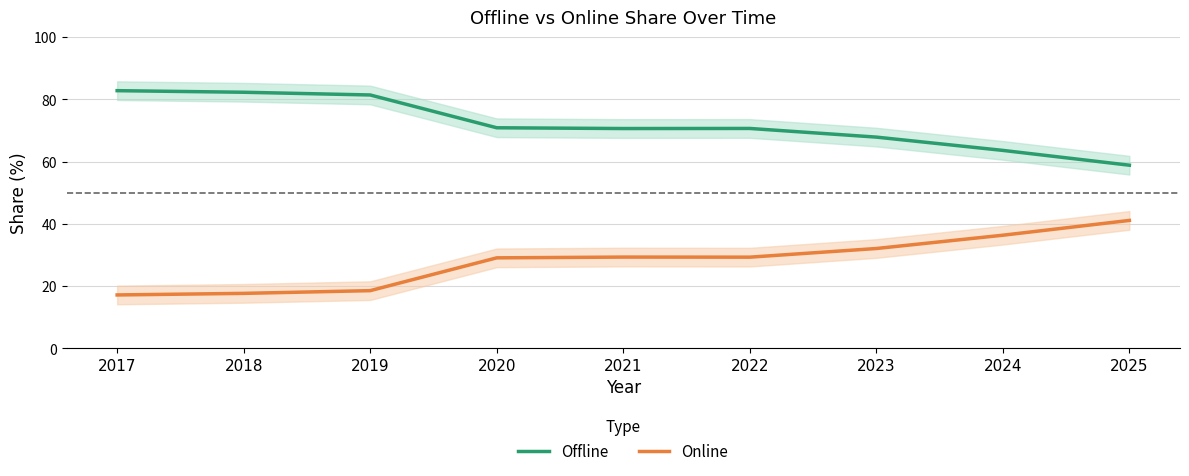

What are all the series names shown in the legend?

Offline, Online